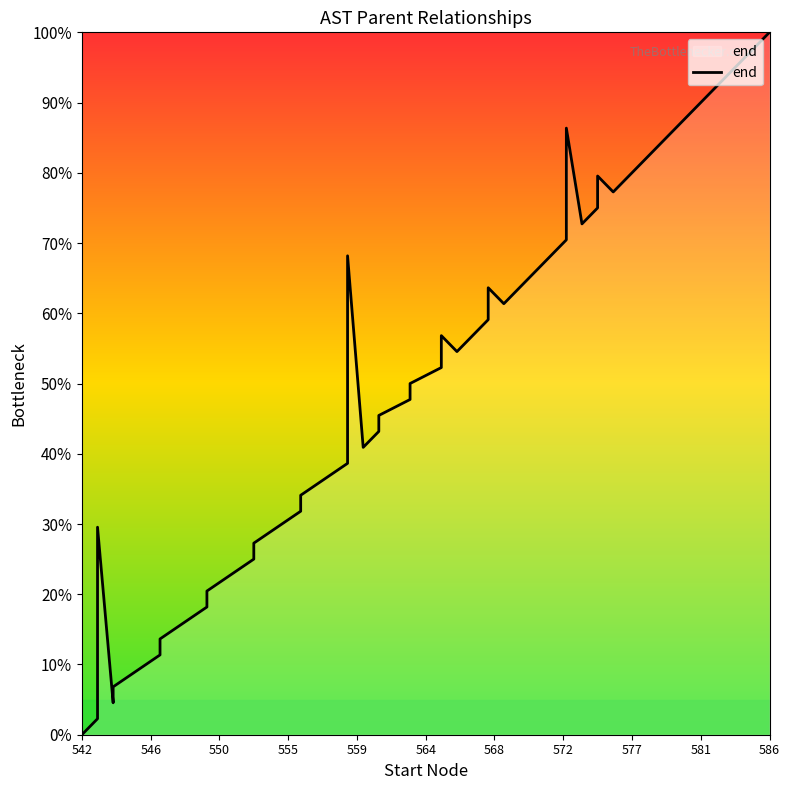

What is the value of the 13th point from the left?

25.0